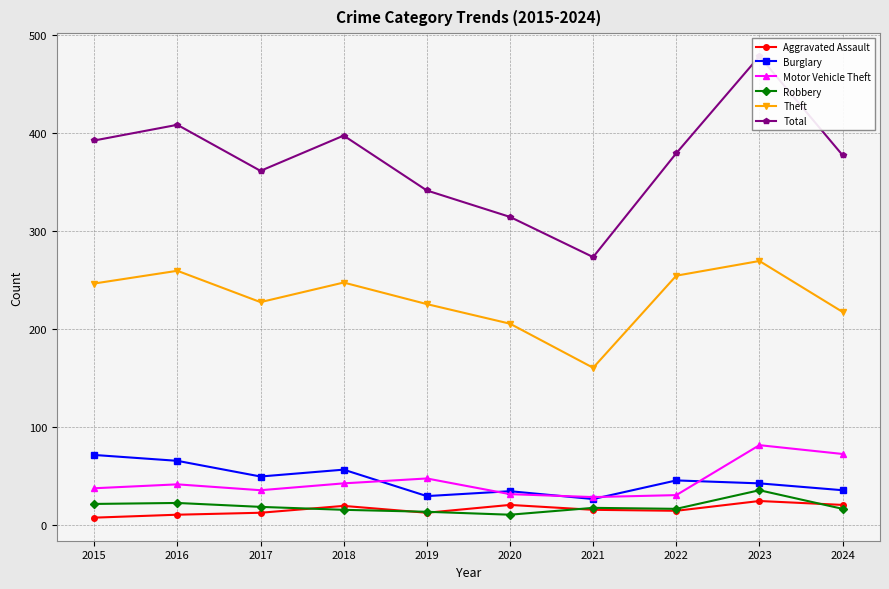

Where is the first local maximum for Total?

2016